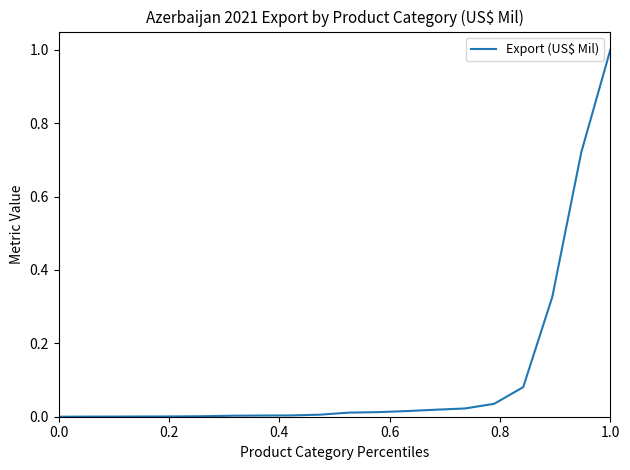

What is the difference between the maximum and minimum values?

1.0